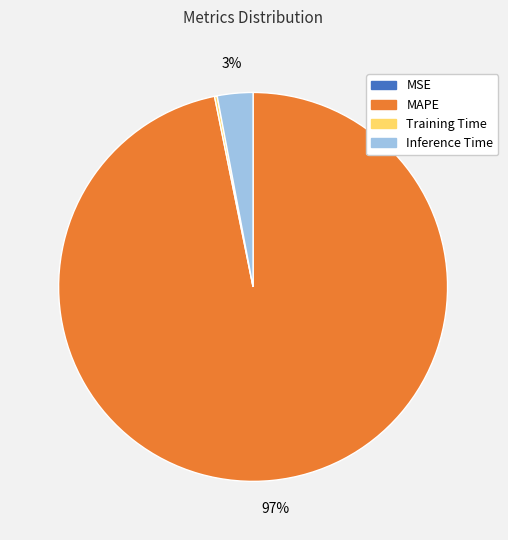

Is there a majority slice in this chart?

Yes